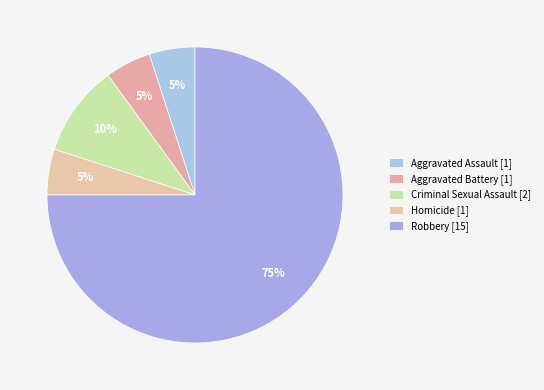

Count the number of slices in the pie.

5